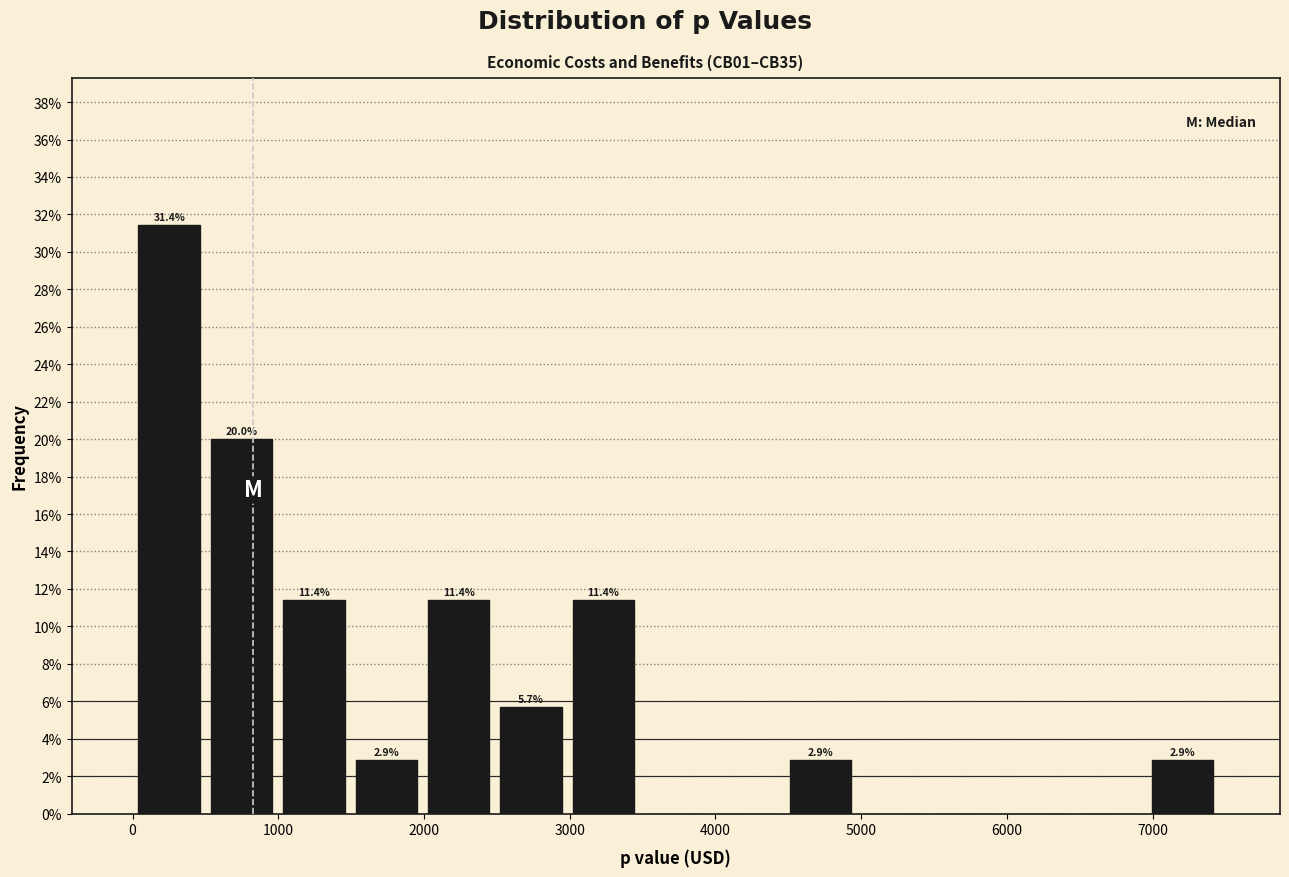

Over which range of the x-axis is the bar tallest?

0 to 500